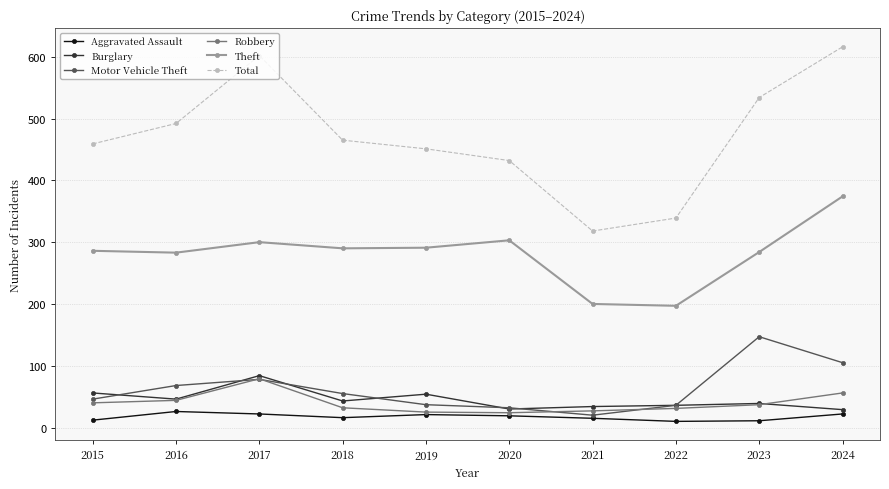

Where is Total nearest to the value 467?

2018